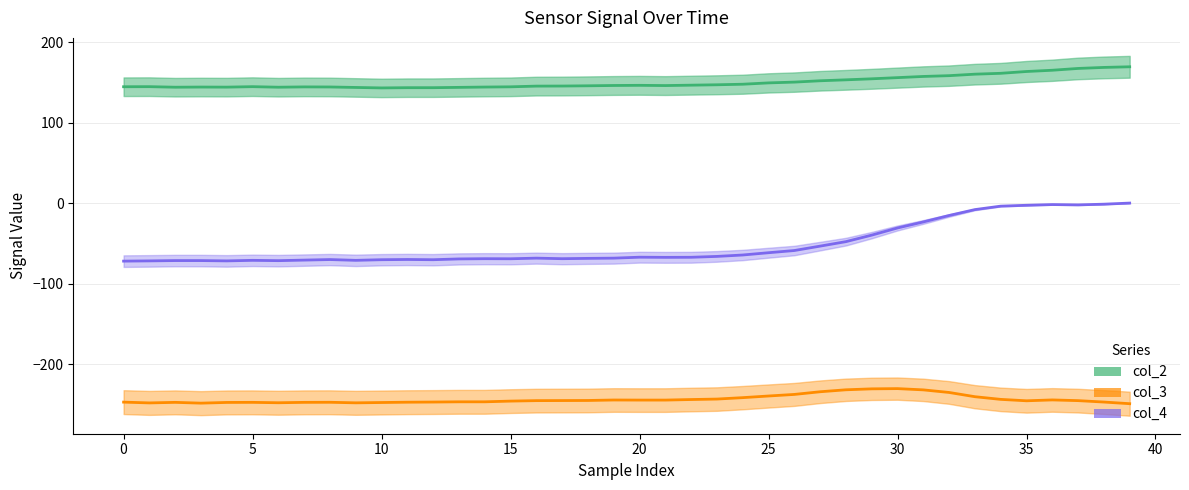

True or false: col_4 and col_3 cross at least once.

False